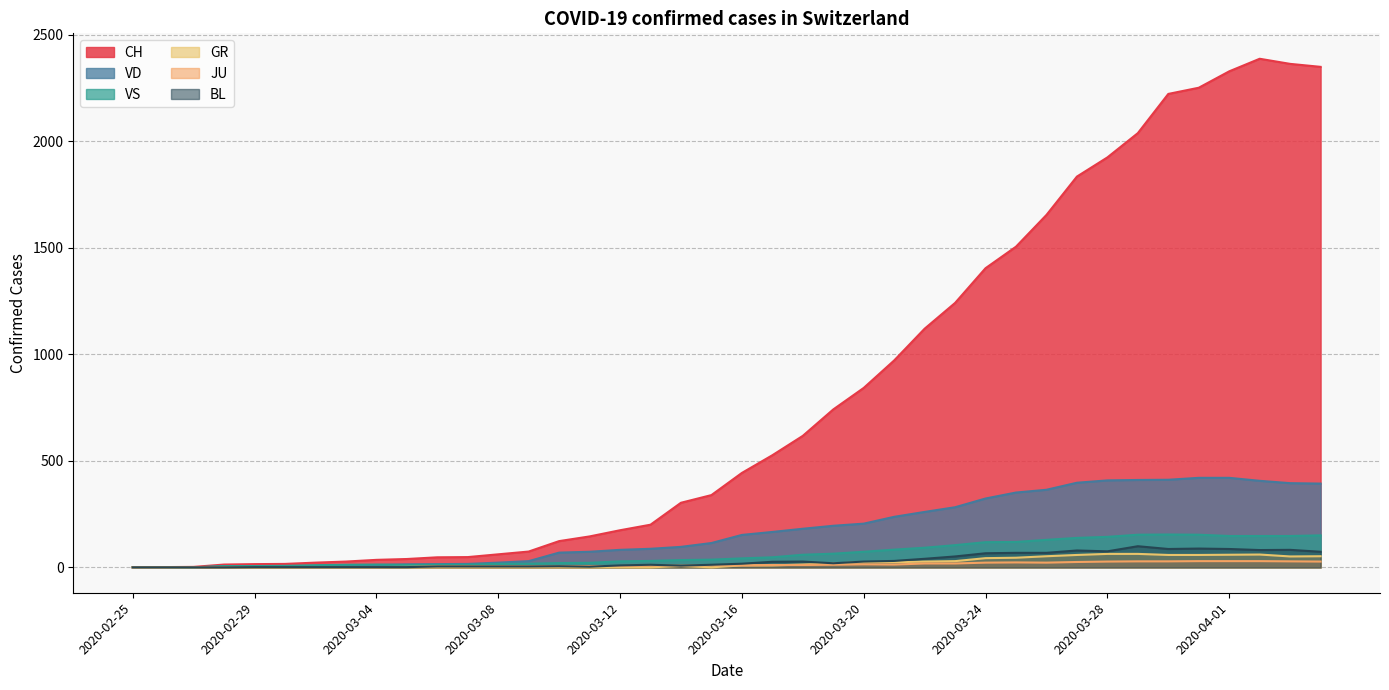

Which series has the largest range (max minus min)?

CH